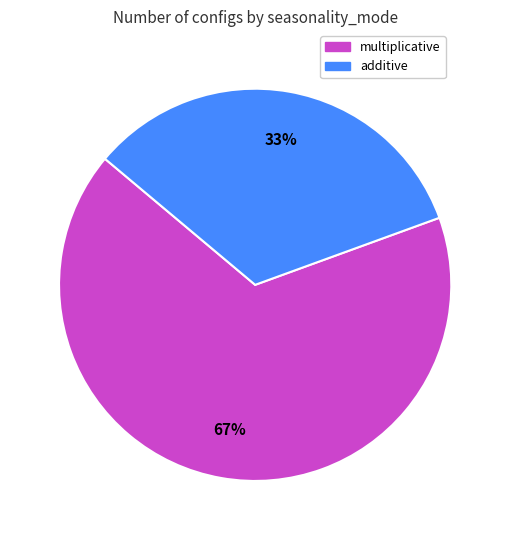

Rank the categories by value from lowest to highest.

additive, multiplicative